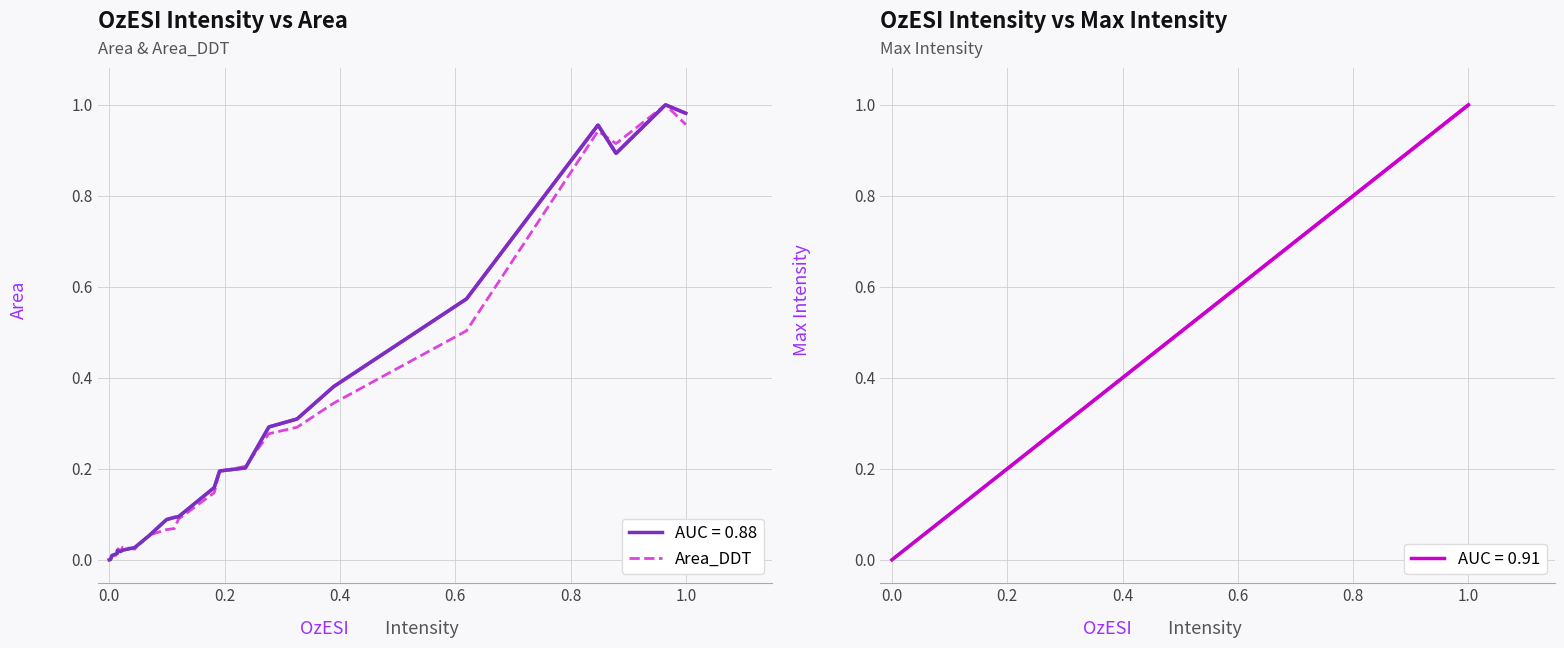

True or false: AUC = 0.88 has a value of 1.5 at 1.0.

False